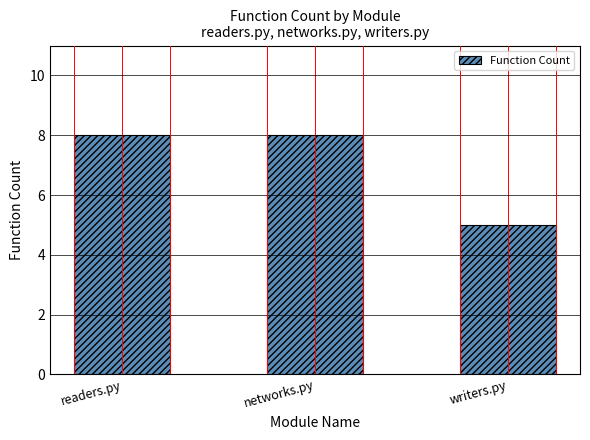

What is the smallest value displayed?

5